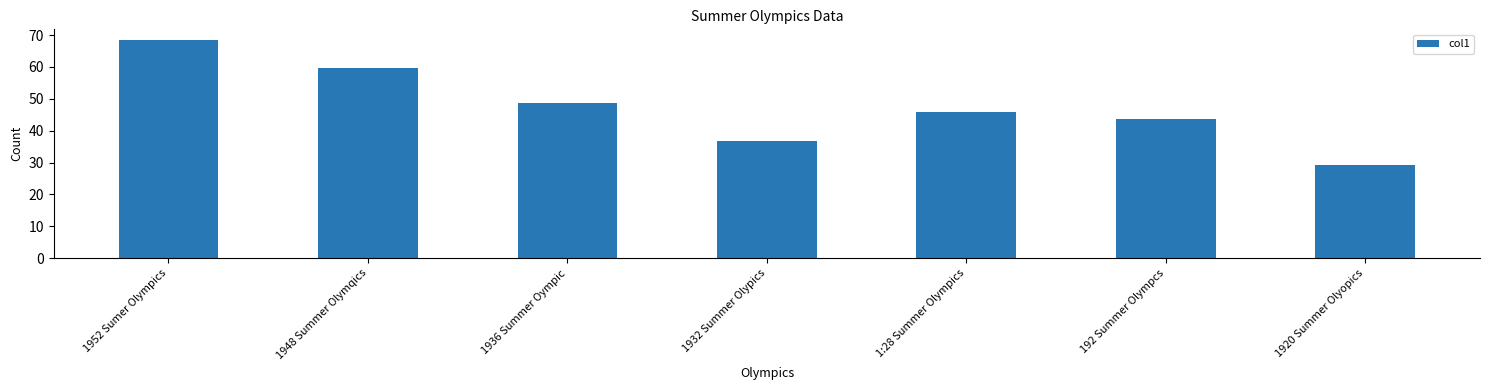

Reading left to right, list all the values displayed in this chart.

68.4	59.6	48.8	36.7	45.7	43.7	29.1